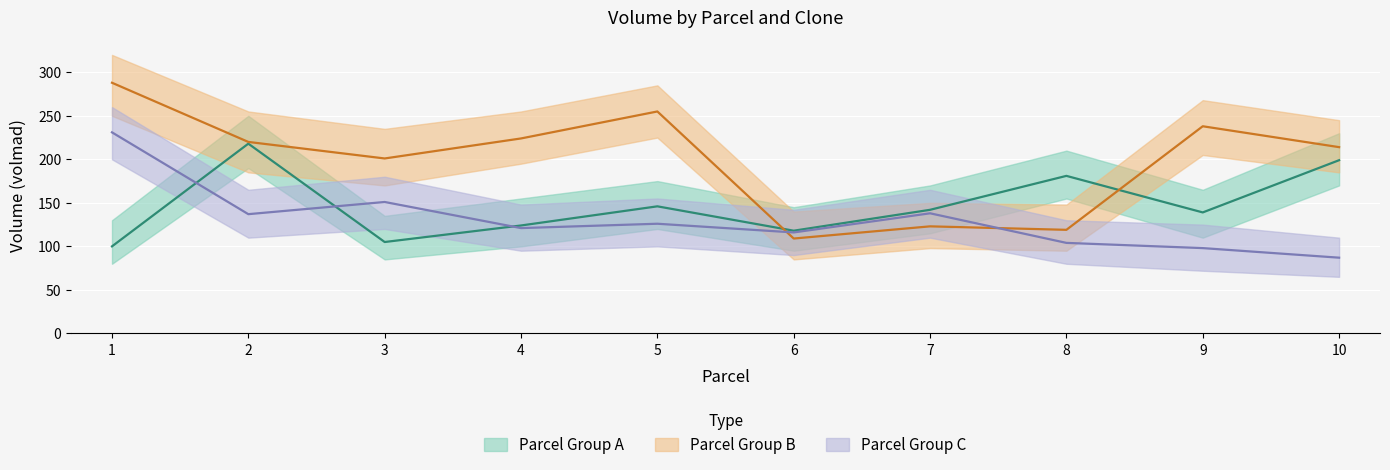

How many data points in clone3 are above 126?

4